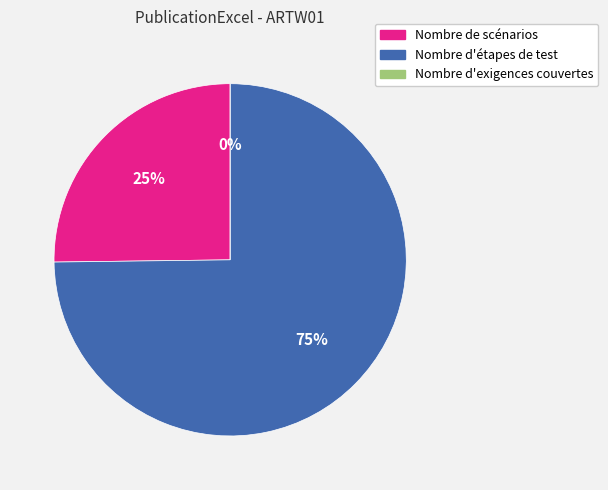

How many slices are in this pie chart?

3